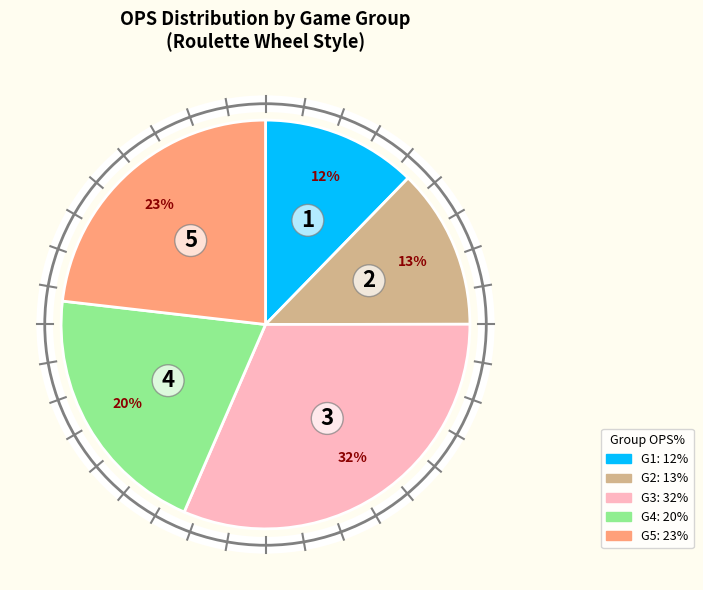

To the nearest percent, what is the average slice percentage?

20%